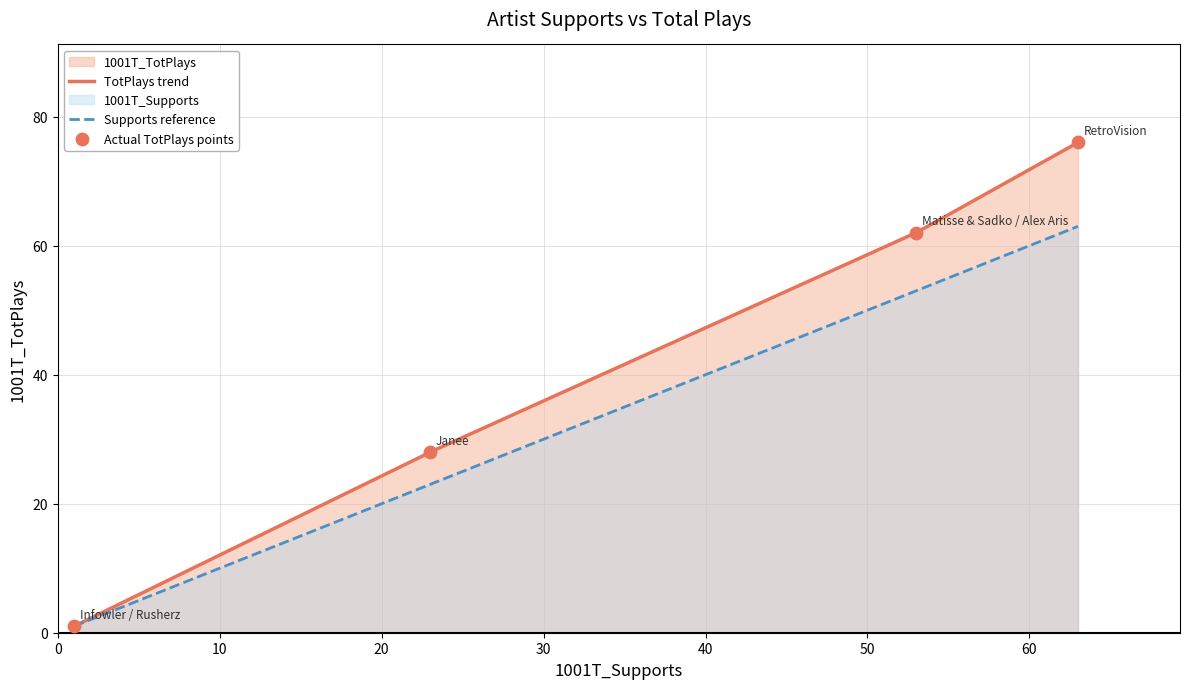

Which has a higher value, RetroVision or Matisse & Sadko / Alex Aris?

RetroVision